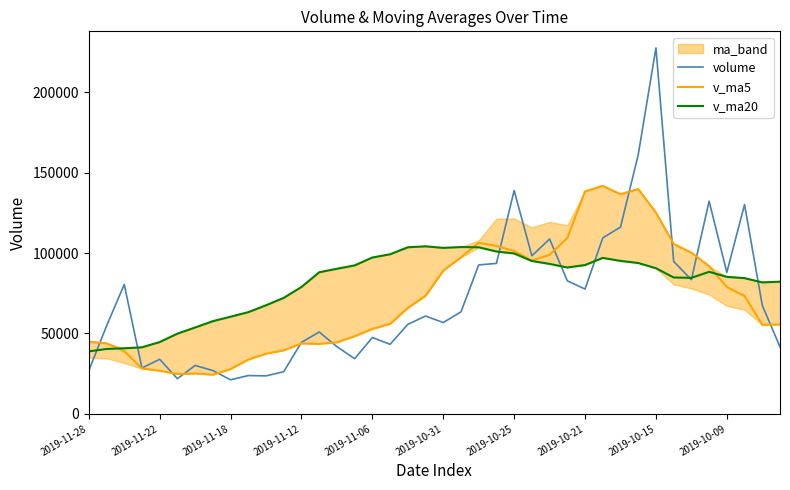

At how many categories does at least one series exceed 151962?

2